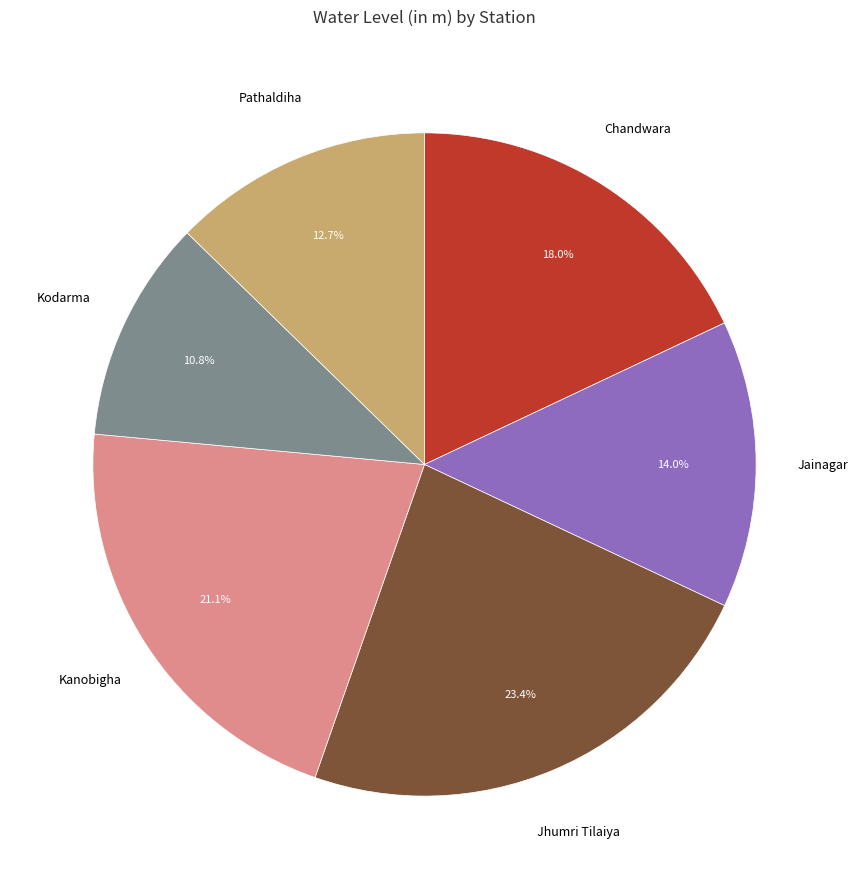

Is there any slice that represents more than half of the pie?

No